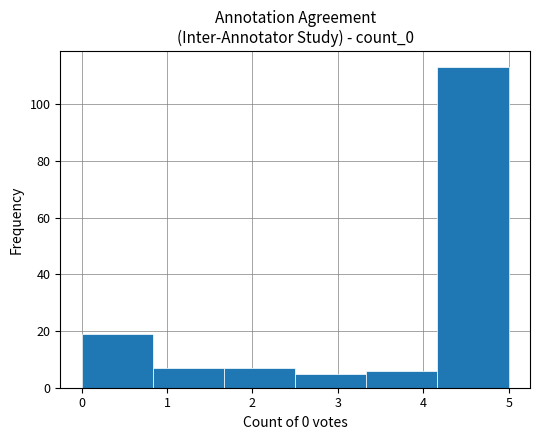

Which range on the x-axis has the tallest bar?

4.2 to 5.0